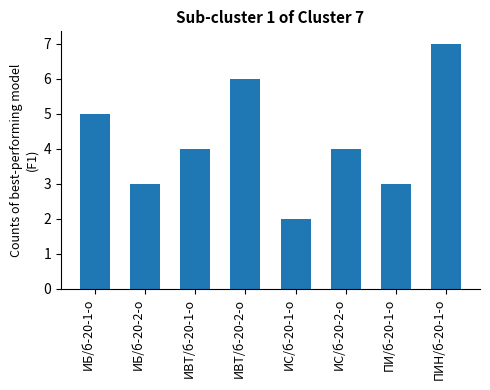

How many bars are there in total?

8